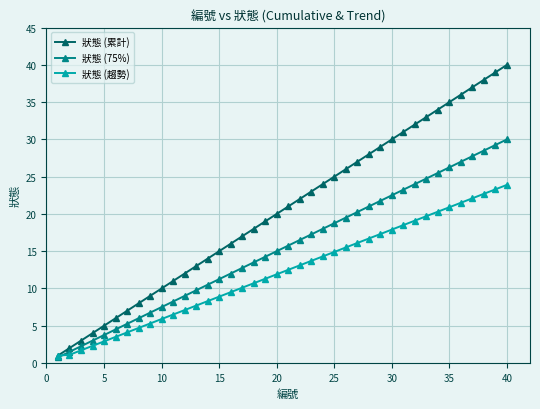

Which series has the largest range (max minus min)?

狀態 (累計)